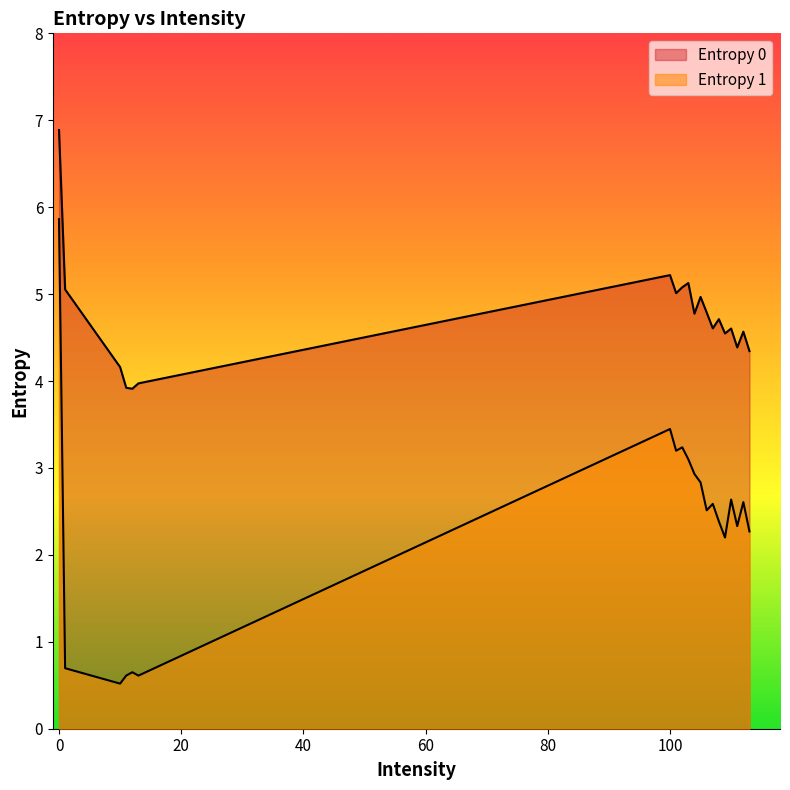

What is the smallest value displayed?

0.5